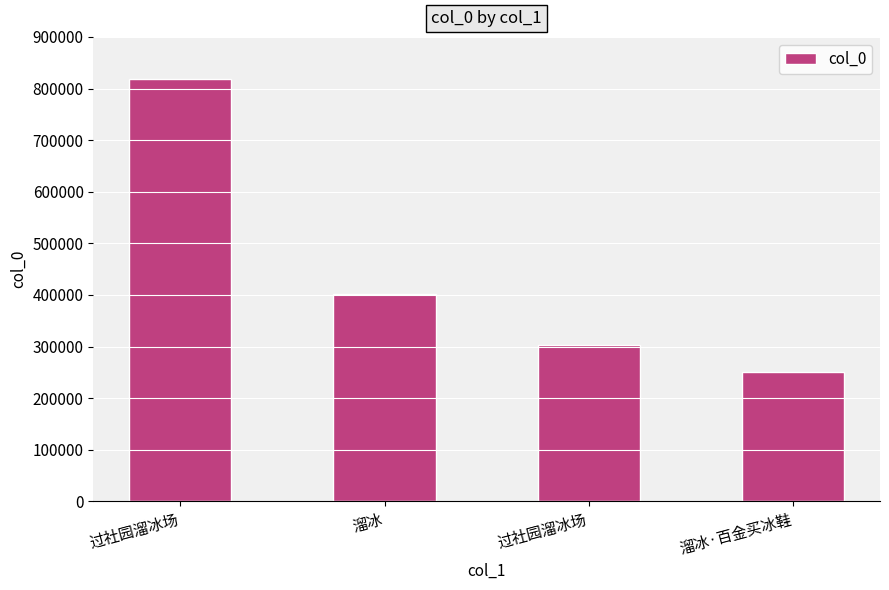

List the labels in order of value, smallest first.

溜冰·百金买冰鞋, 过社园溜冰场, 溜冰, 过社园溜冰场